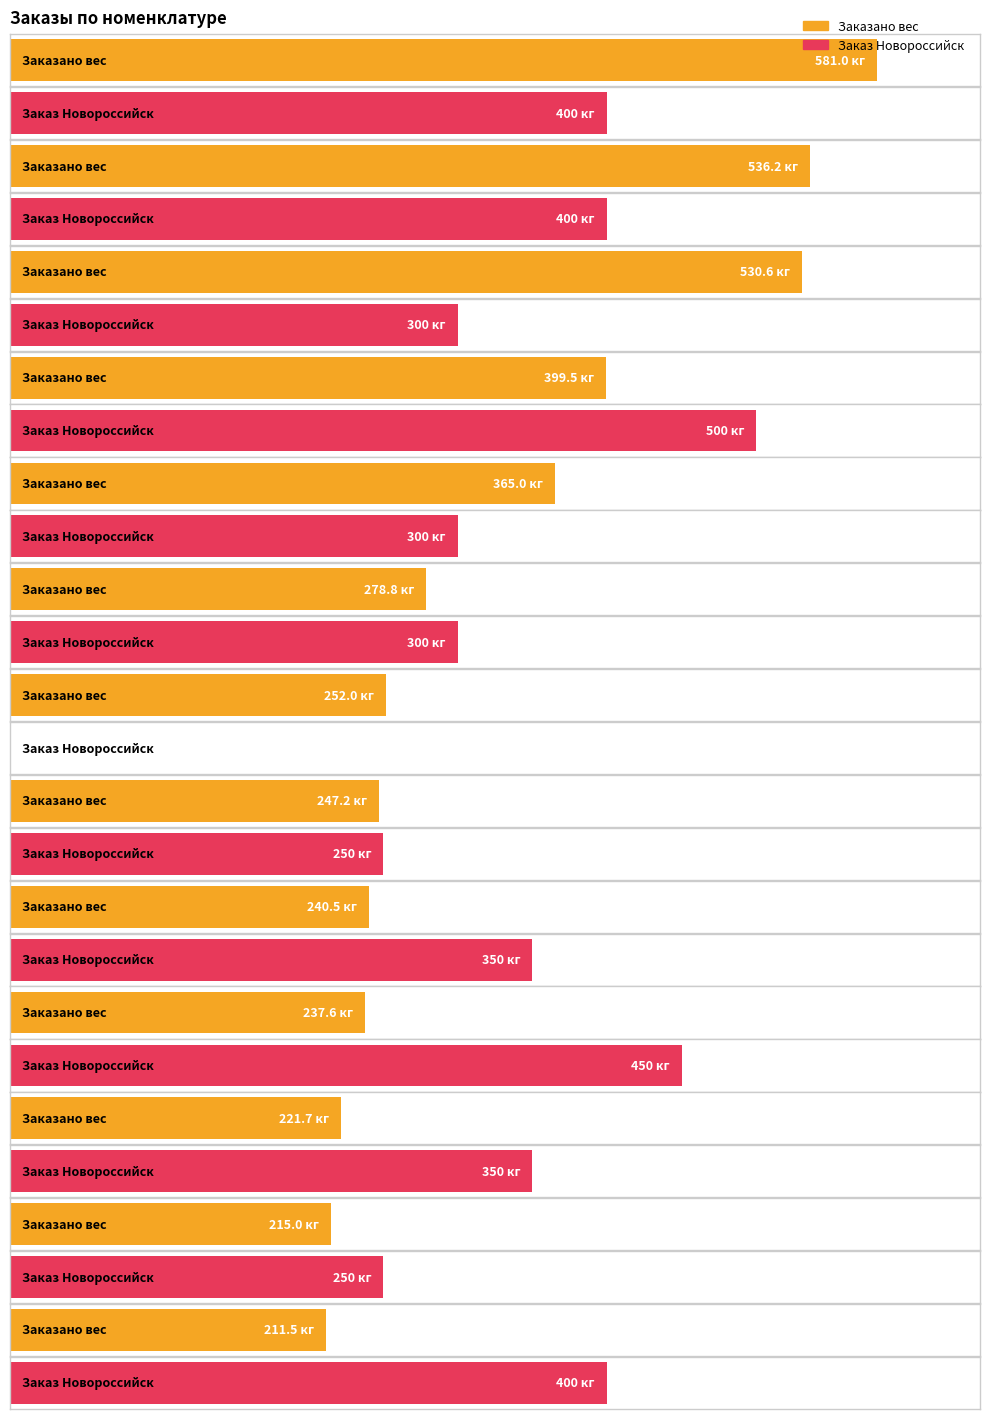

List the series in order of their peak value, lowest first.

ЗАКАЗ НОВОРОССИЙСК, Заказано вес